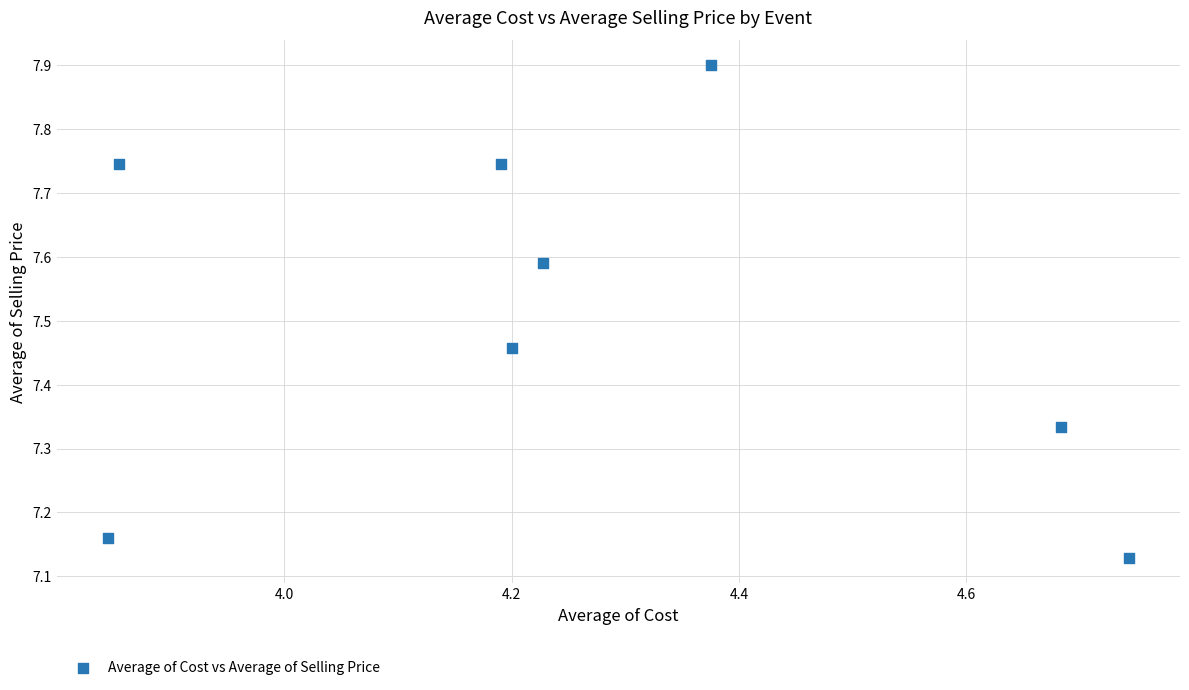

What is the average X value?

4.3